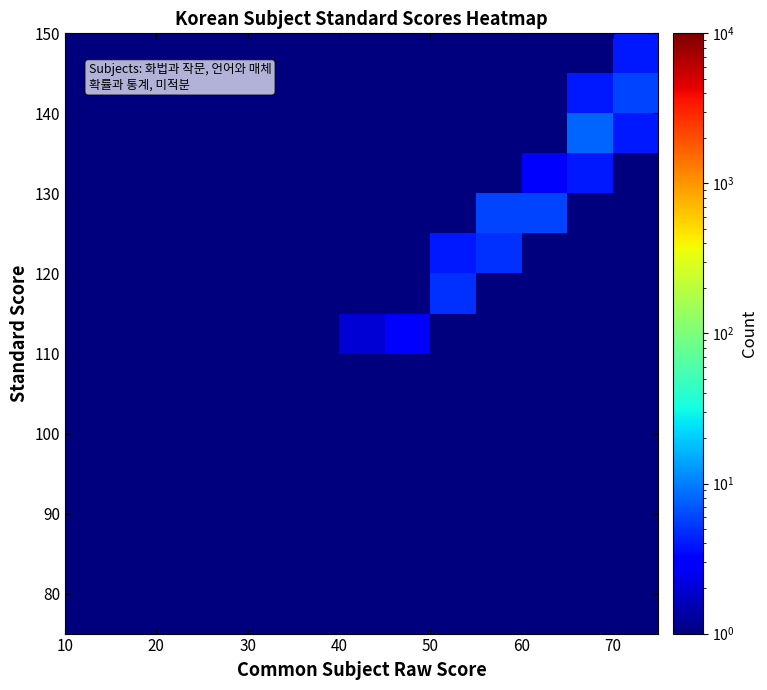

Count the number of categories in the chart.

13